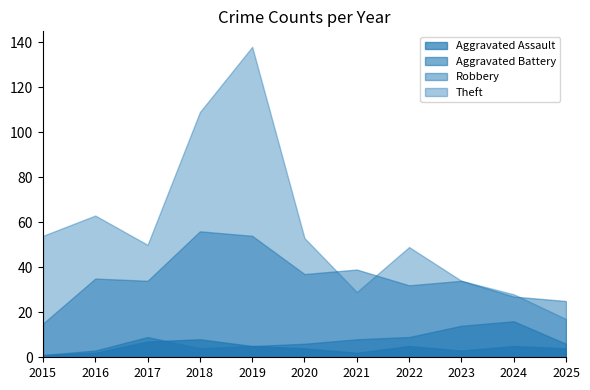

What is the difference between the Theft values at 2015 and 2025?

37